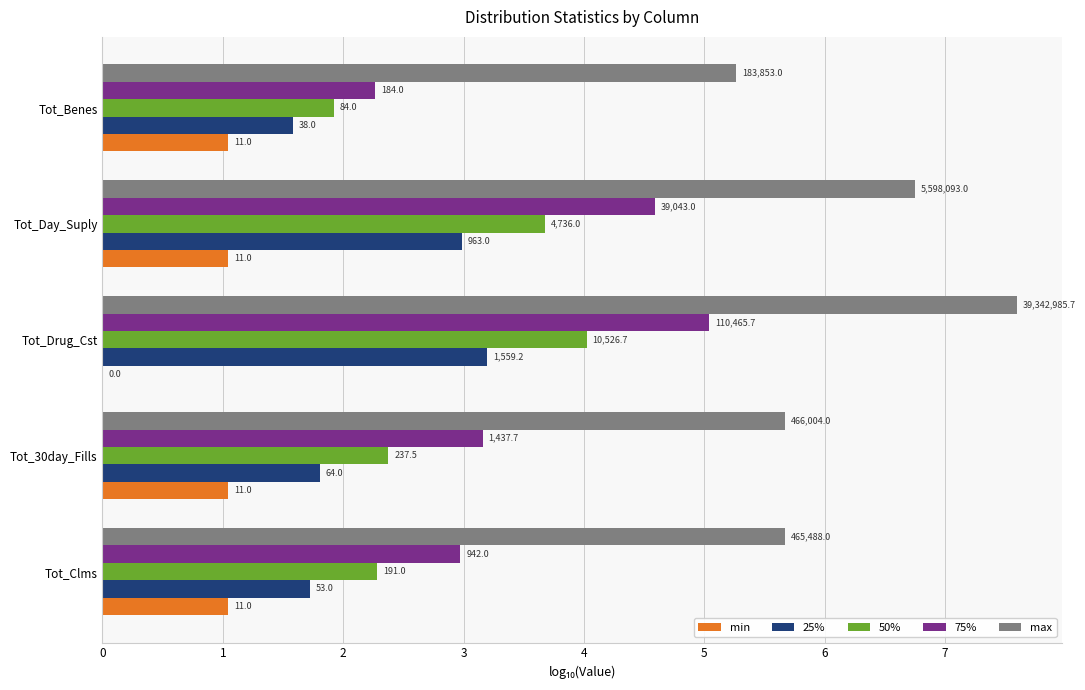

Which series has the largest total across all categories?

max